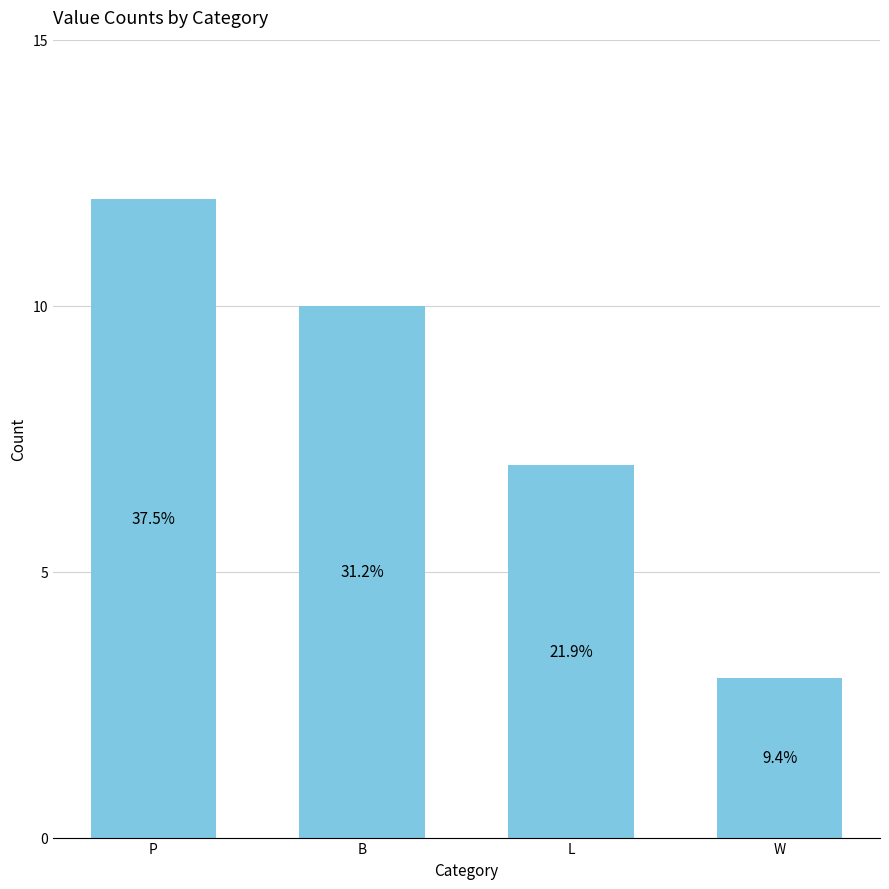

How many bars are there in total?

4